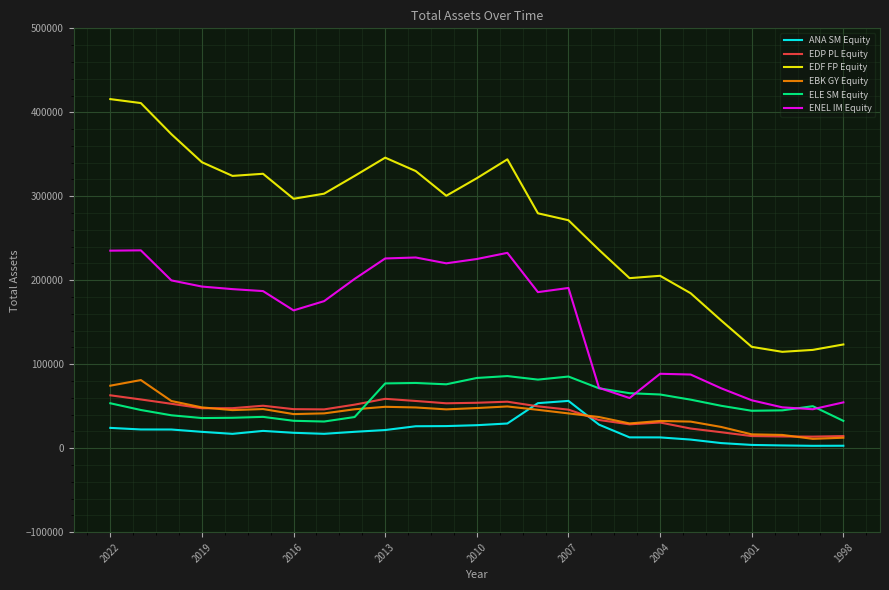

Which series has the largest range (max minus min)?

EDF FP Equity